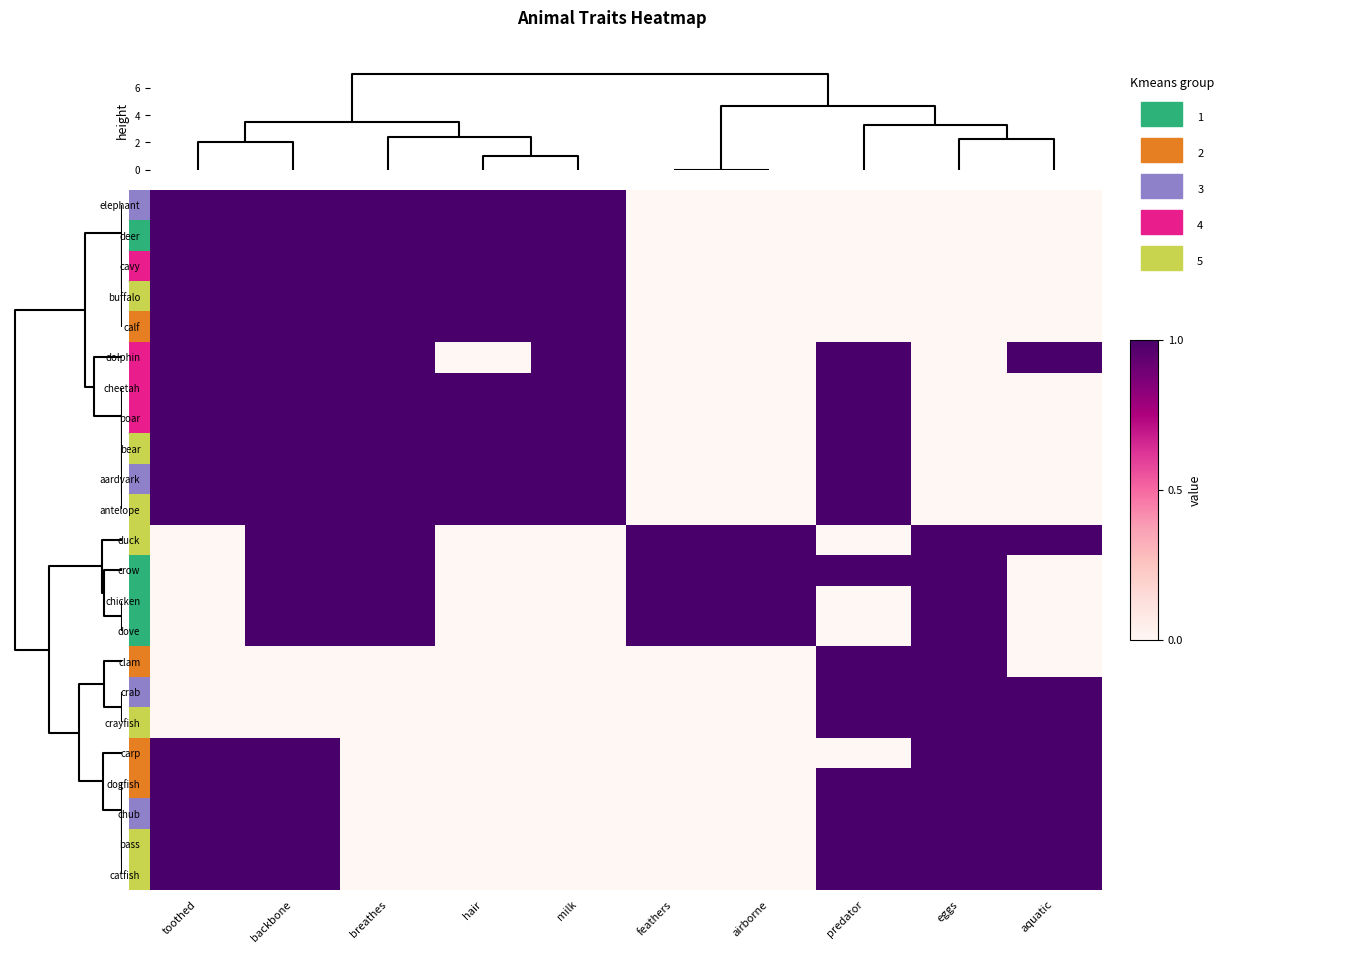

How many data points in chicken are less than 1?

5